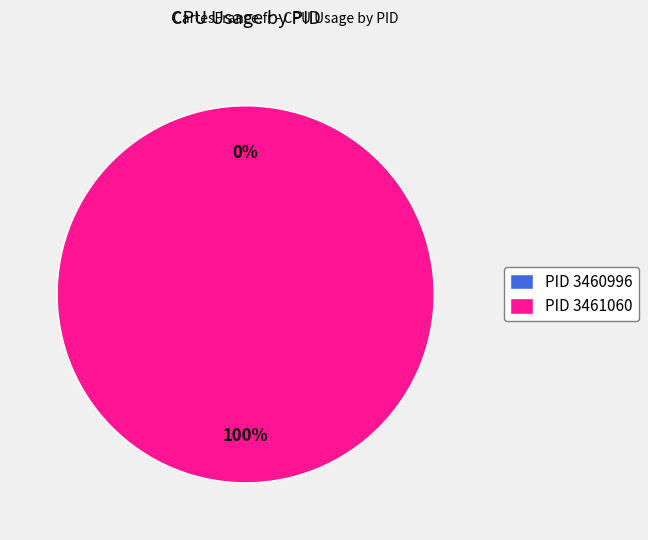

Is it true that 3460996 is 1% of the pie?

False